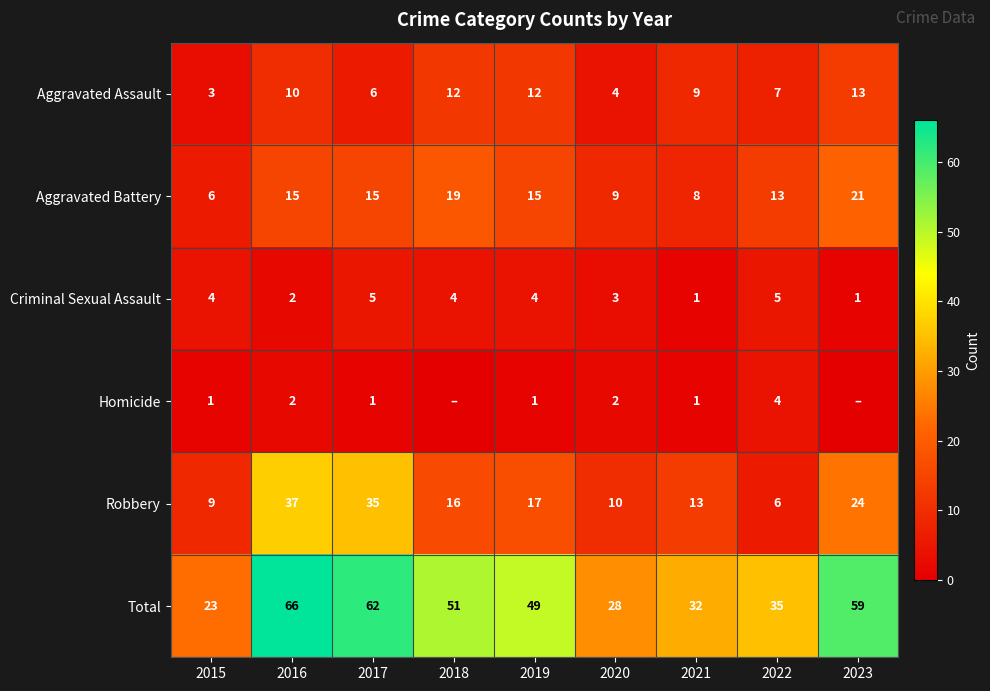

True or false: Robbery has a value of 3 at 2015.

False